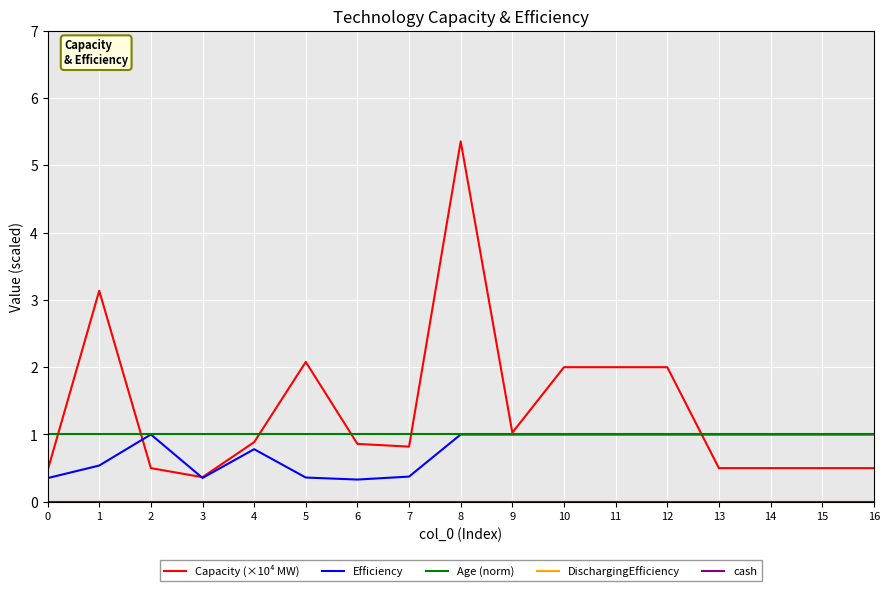

Which has a higher value, 14 or 12?

12